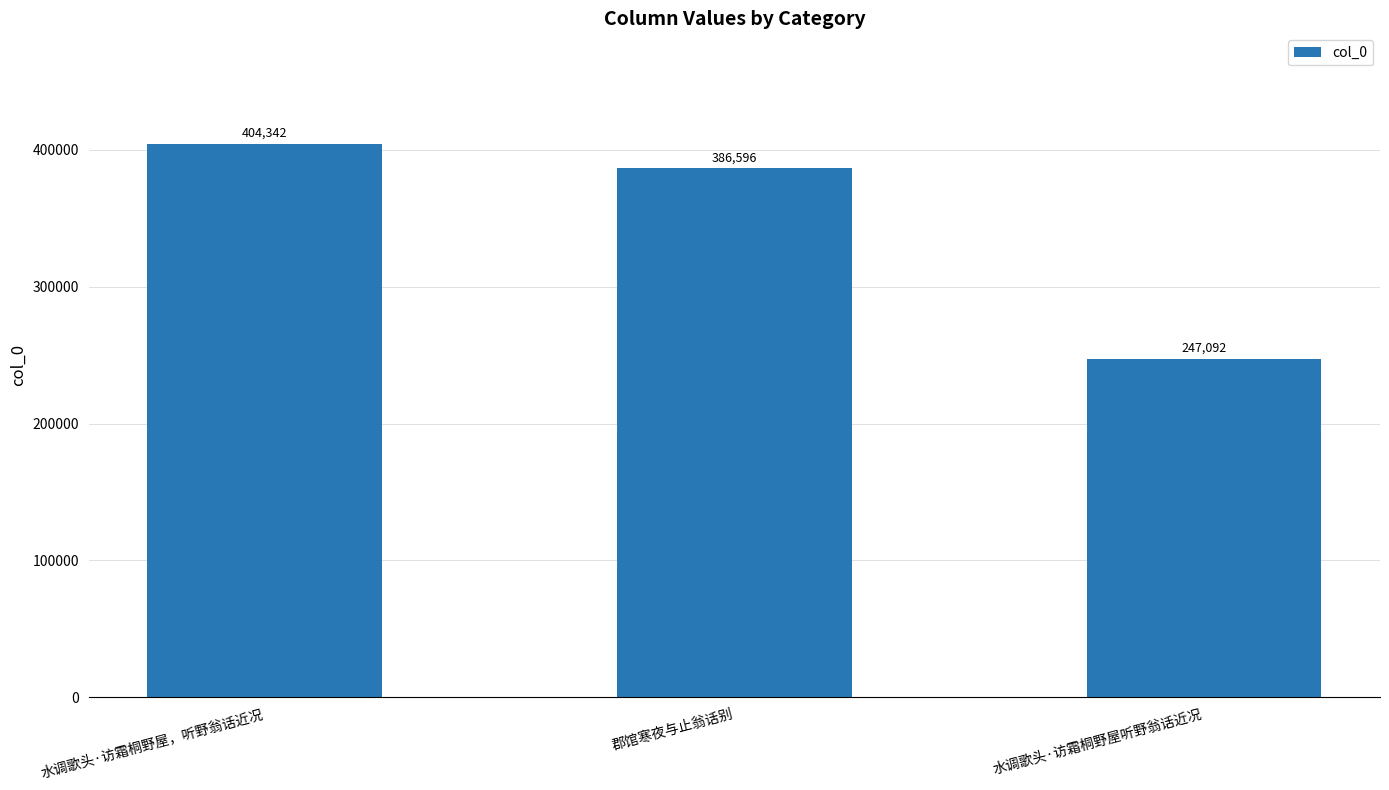

What position from the left is 郡馆寒夜与止翁话别?

2